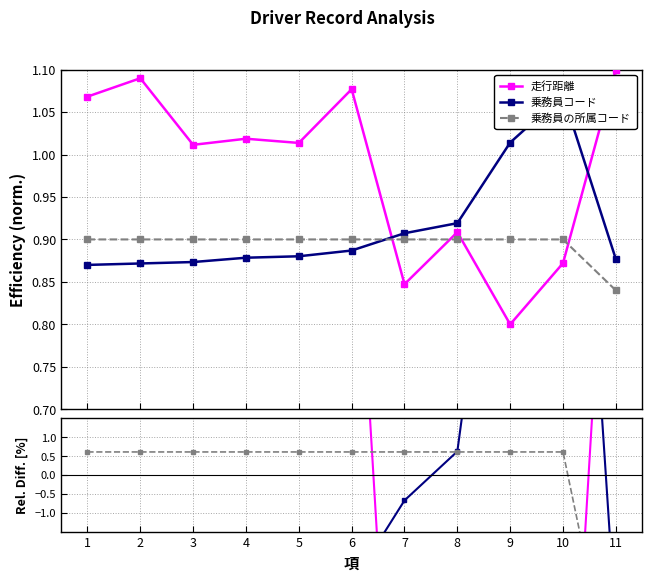

Which category has the lowest value in the 走行距離 series?

9